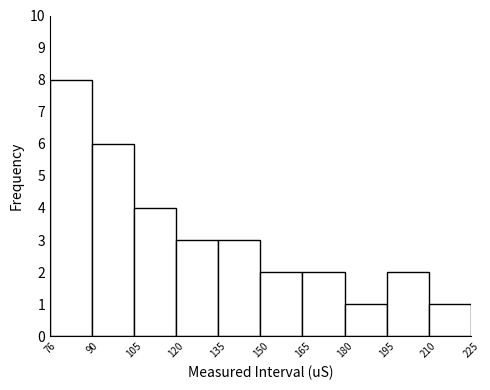

Reading left to right, list every bar in this chart as the range it spans on the x-axis followed by its height. The values are not printed on the chart, so give them approximately, as read against the axis.

76 to 90: 8
90 to 105: 6
105 to 120: 4
120 to 135: 3
135 to 150: 3
150 to 165: 2
165 to 180: 2
180 to 195: 1
195 to 210: 2
210 to 225: 1